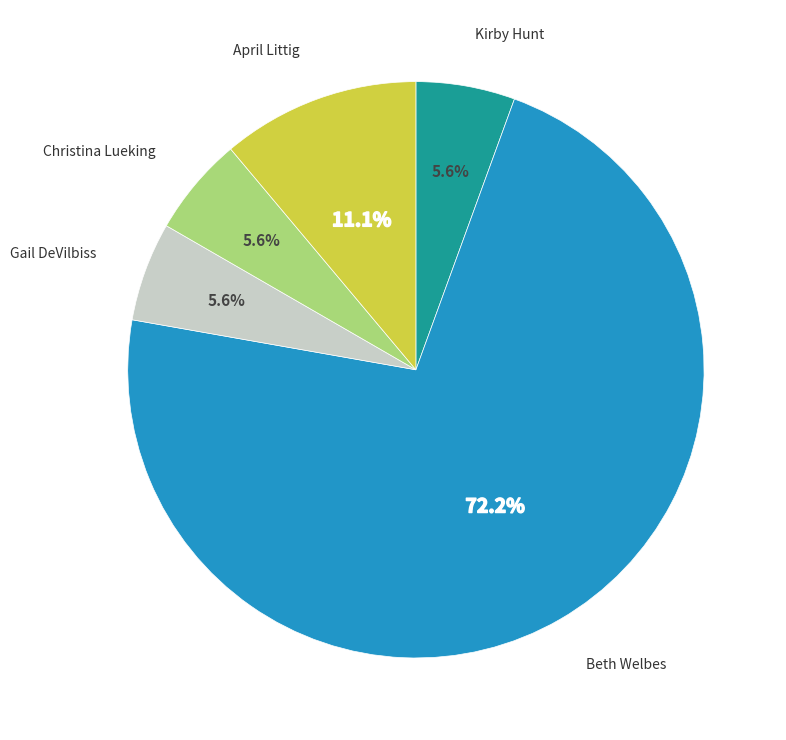

Is there any slice that represents more than half of the pie?

Yes